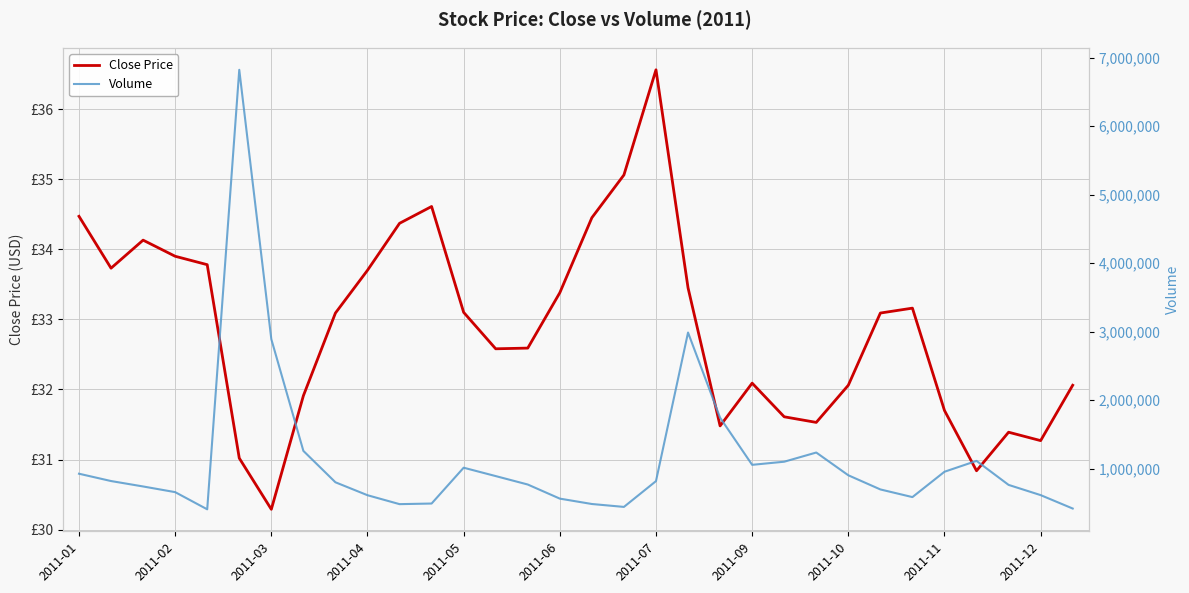

Does the chart have visible grid lines?

Yes